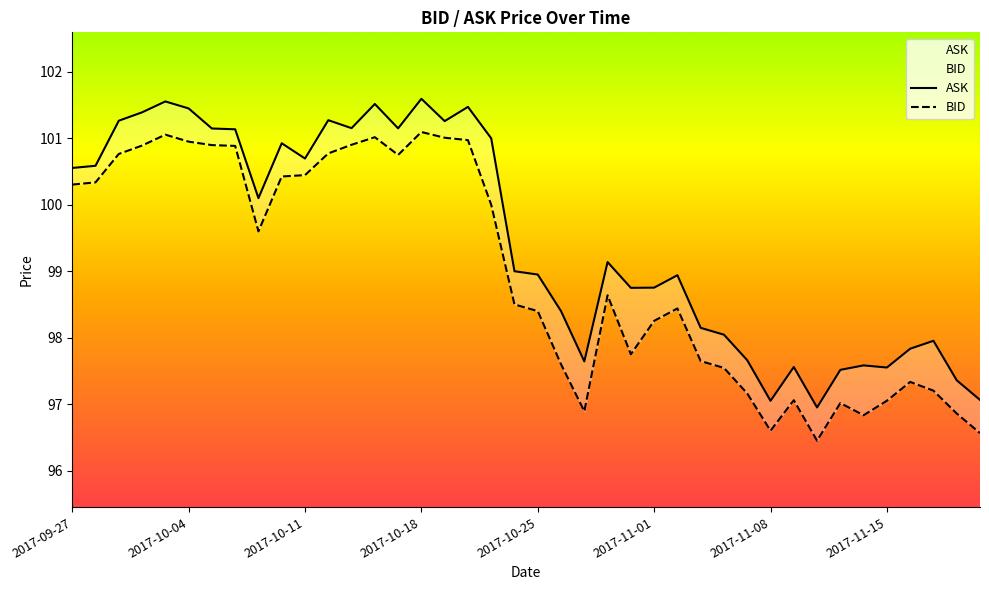

Reading left to right, extract all data points from this chart.

ASK: 100.6	100.6	101.3	101.4	101.6	101.5	101.1	101.1	100.1	100.9	100.7	101.3	101.2	101.5	101.2	101.6	101.3	101.5	101.0	99.0	99.0	98.4	97.6	99.1	98.8	98.8	98.9	98.1	98.0	97.7	97.0	97.6	97.0	97.5	97.6	97.6	97.8	98.0	97.4	97.1
BID: 100.3	100.3	100.8	100.9	101.1	101.0	100.9	100.9	99.6	100.4	100.4	100.8	100.9	101.0	100.8	101.1	101.0	101.0	100.0	98.5	98.4	97.6	96.9	98.6	97.8	98.3	98.4	97.6	97.5	97.2	96.6	97.1	96.5	97.0	96.8	97.1	97.3	97.2	96.9	96.6